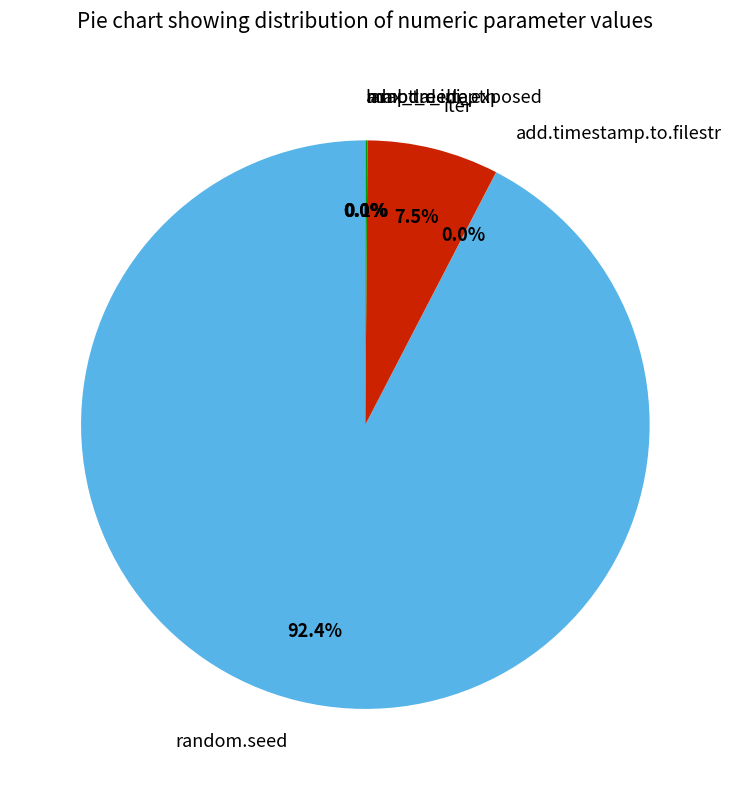

How many slices are in this pie chart?

6